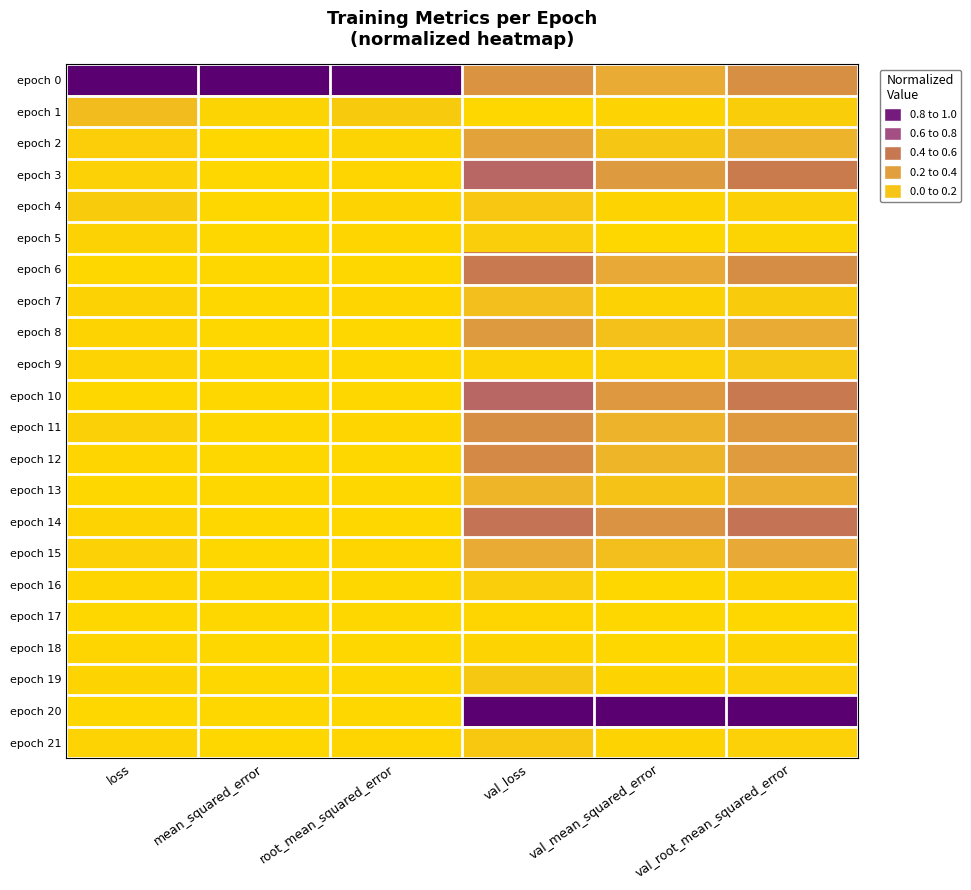

What is the total value across all series at val_root_mean_squared_error?

5.1